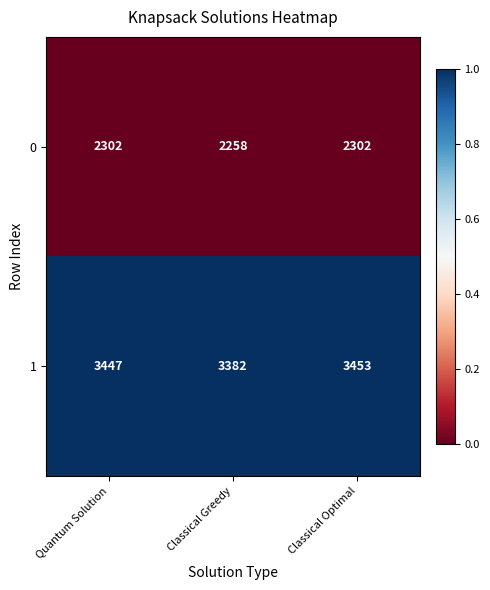

Which series has the largest total across all categories?

1